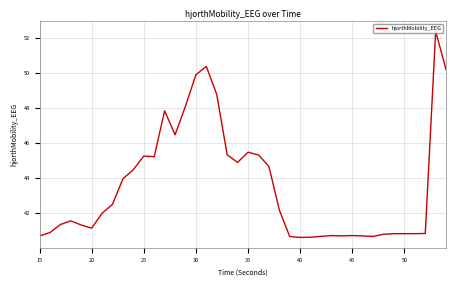

What is the minimum value shown in the chart?

40.6